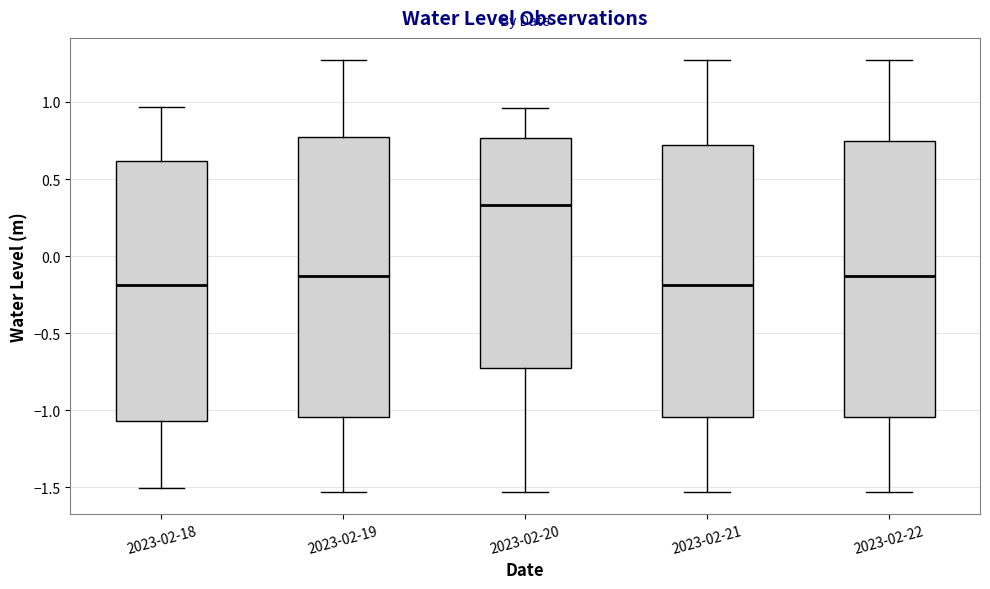

Reading left to right, transcribe this box plot: for each box, give where its median line is, the range the box spans, and where its two whiskers end, as read against the y-axis. The values are not printed on the chart, so give them approximately, as read against the axis.

2023-02-18: median -0.20, box -1.05 to 0.60, whiskers -1.50 to 0.95
2023-02-19: median -0.15, box -1.05 to 0.75, whiskers -1.55 to 1.30
2023-02-20: median 0.35, box -0.70 to 0.75, whiskers -1.55 to 0.95
2023-02-21: median -0.20, box -1.05 to 0.70, whiskers -1.55 to 1.30
2023-02-22: median -0.15, box -1.05 to 0.75, whiskers -1.55 to 1.30